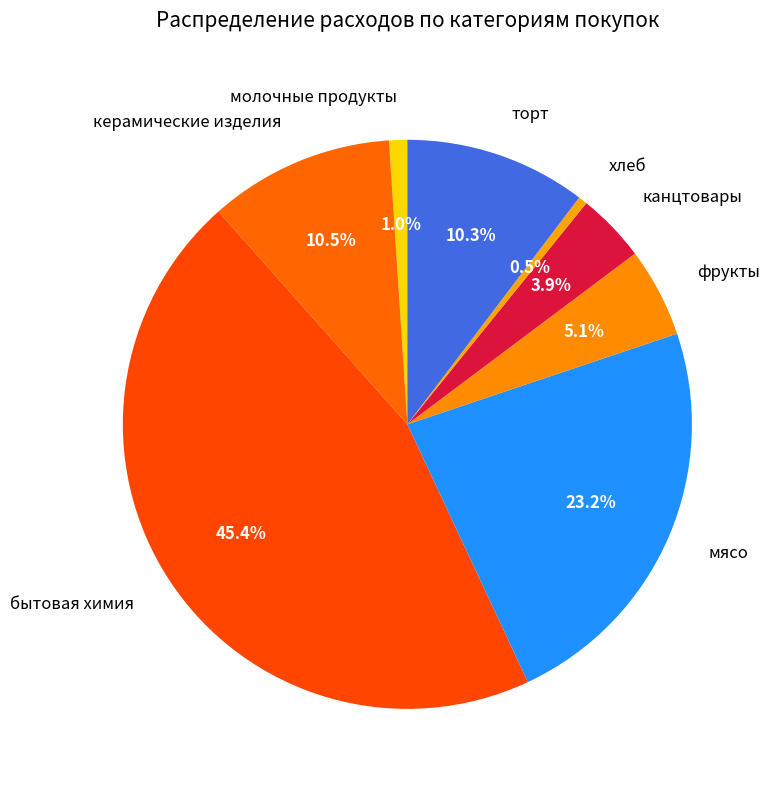

Does керамические изделия represent more than half of the total?

No